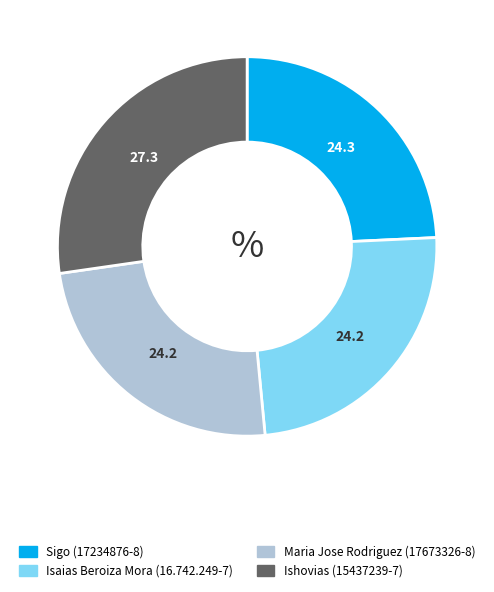

Between Sigo (17234876-8) and Ishovias (15437239-7), which is larger?

Ishovias (15437239-7)